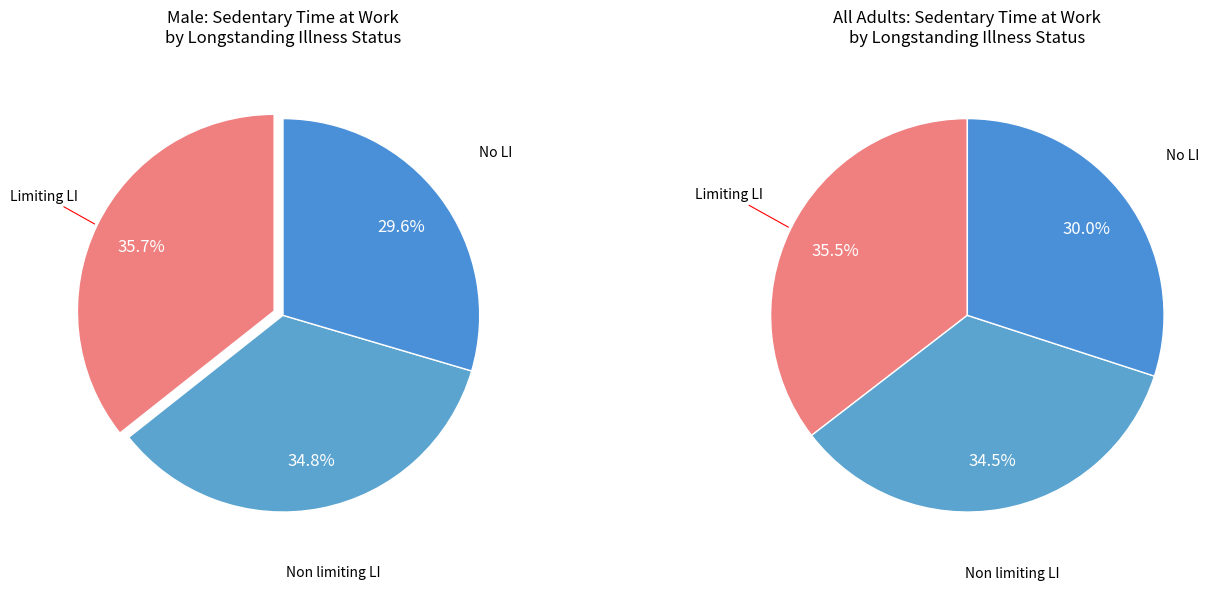

How many segments does this pie chart have?

3